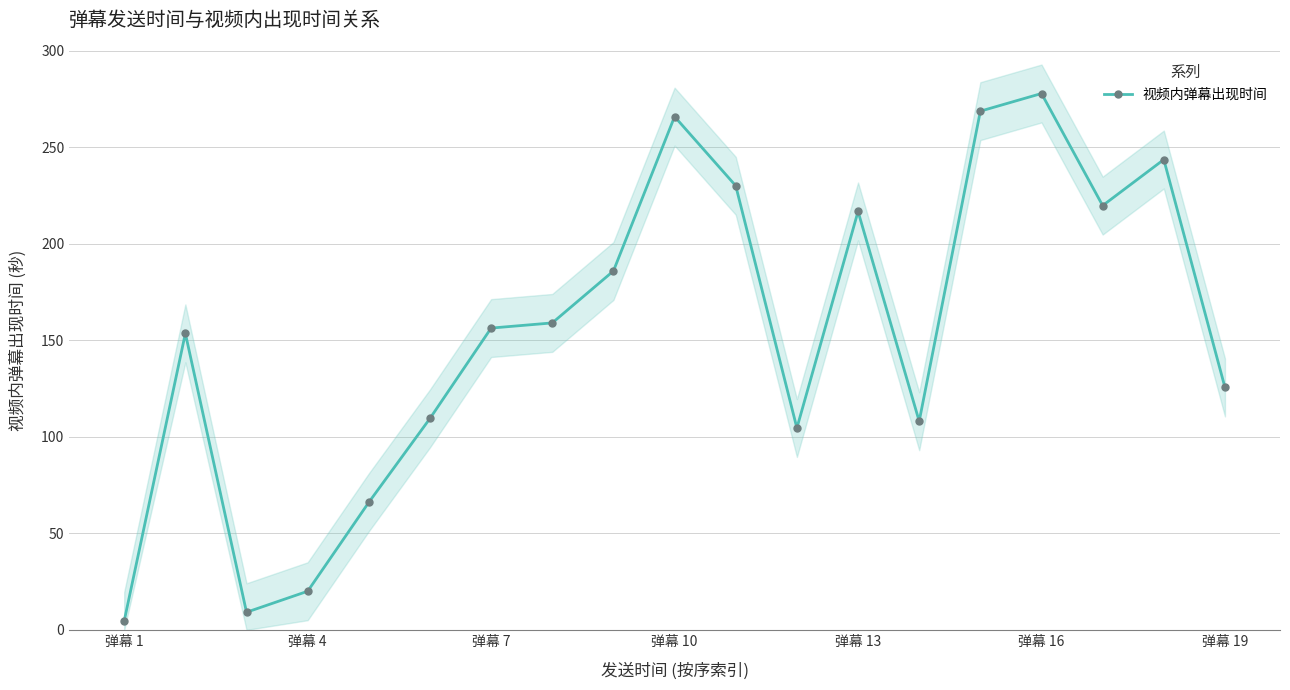

The value of 视频内弹幕出现时间 at 弹幕 13 is 331.5. True or false?

False